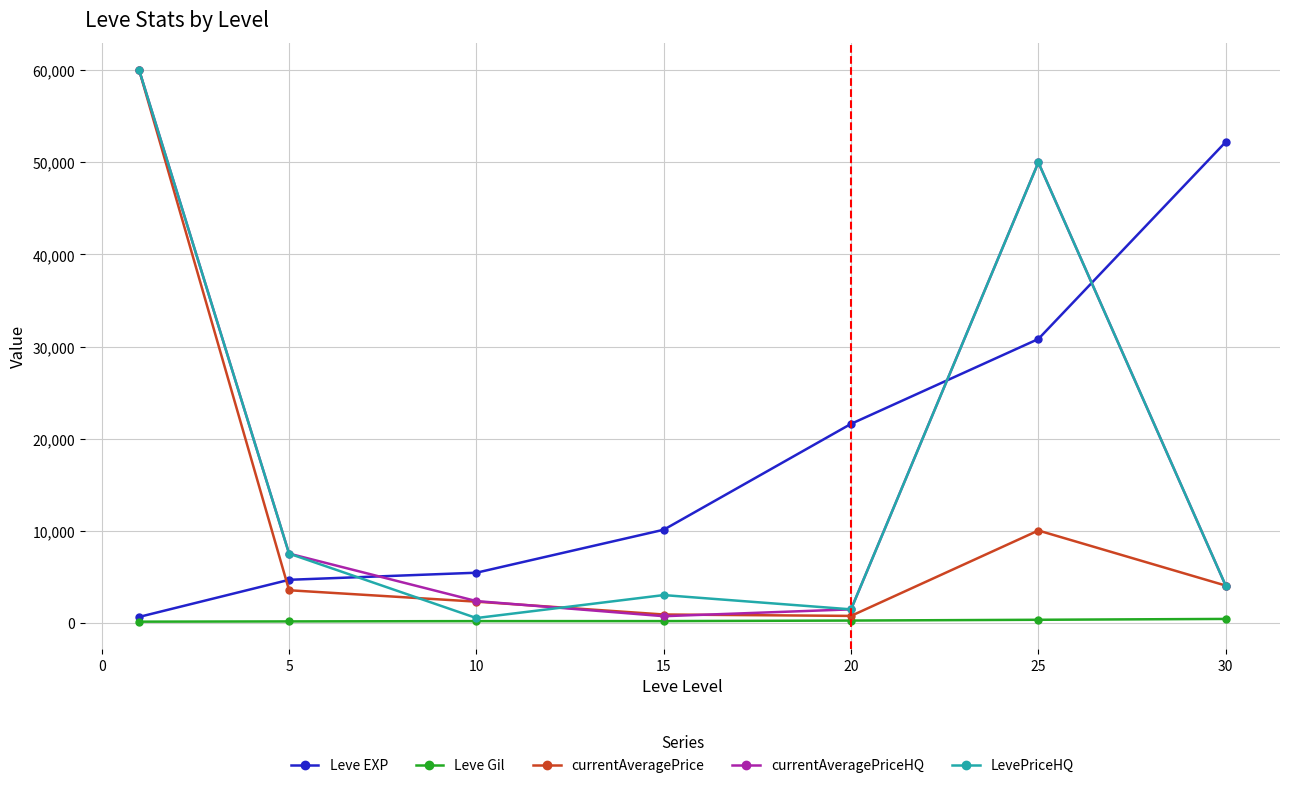

At how many categories does at least one series exceed 32339?

3